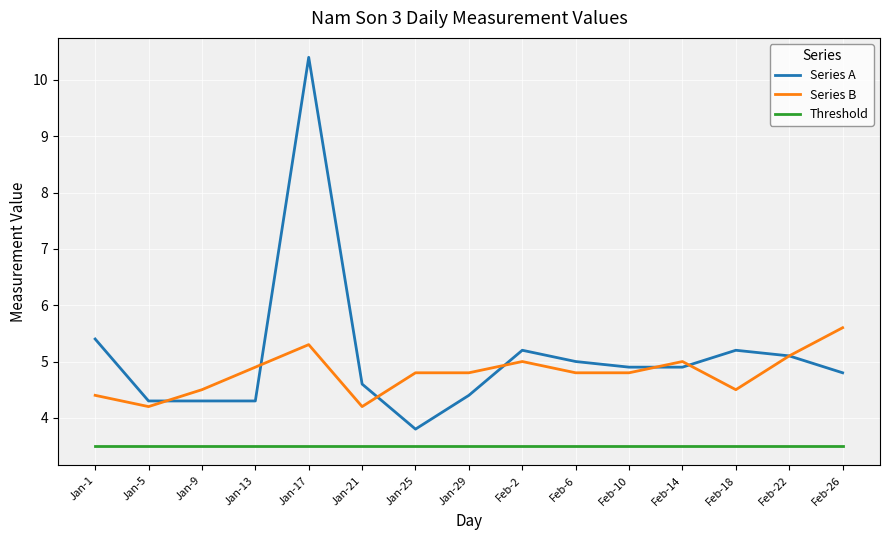

True or false: Series A and Threshold intersect in this chart.

False